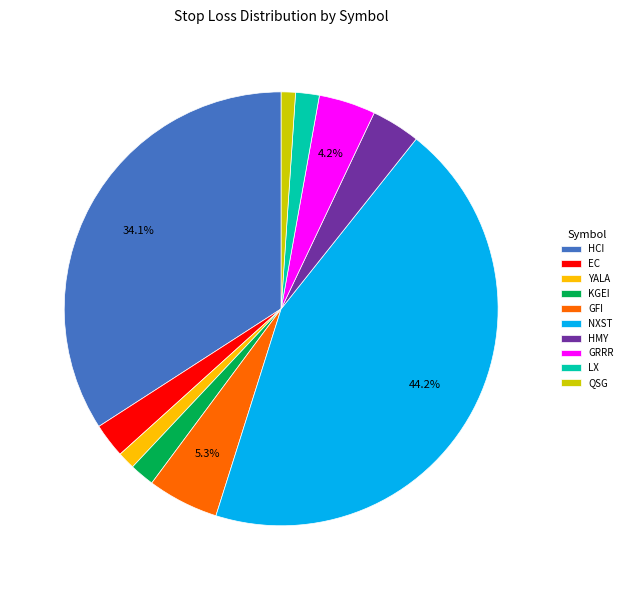

Which slice is the largest?

NXST